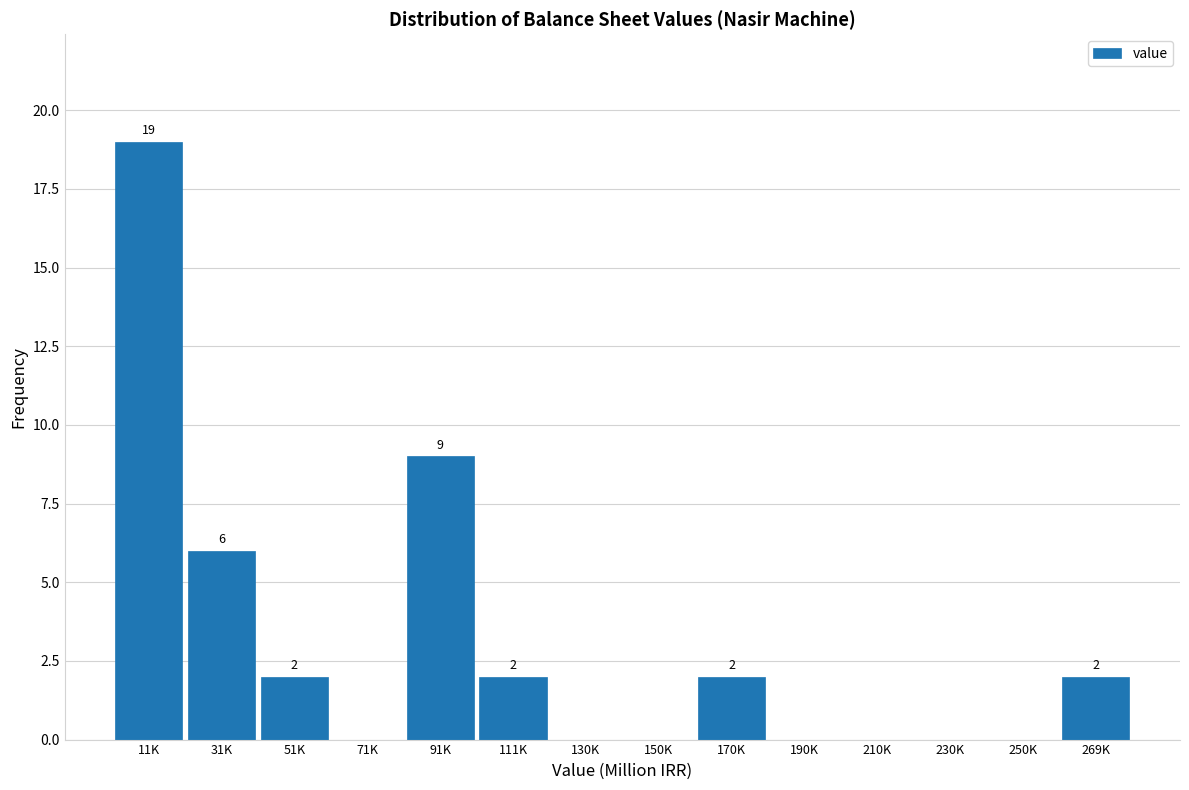

Reading left to right, what are all the values shown in this chart?

11K=19	31K=6	51K=2	71K=0	91K=9	111K=2	130K=0	150K=0	170K=2	190K=0	210K=0	230K=0	250K=0	269K=2